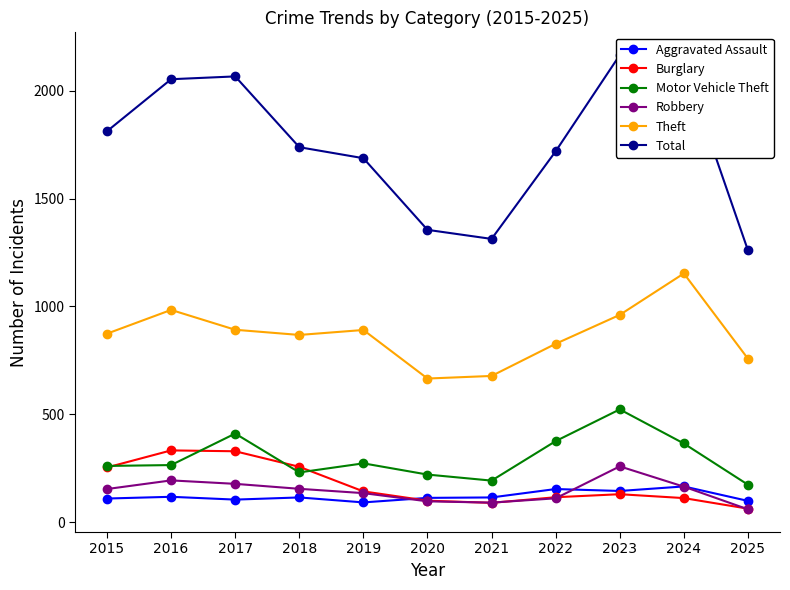

True or false: Robbery and Aggravated Assault intersect in this chart.

True